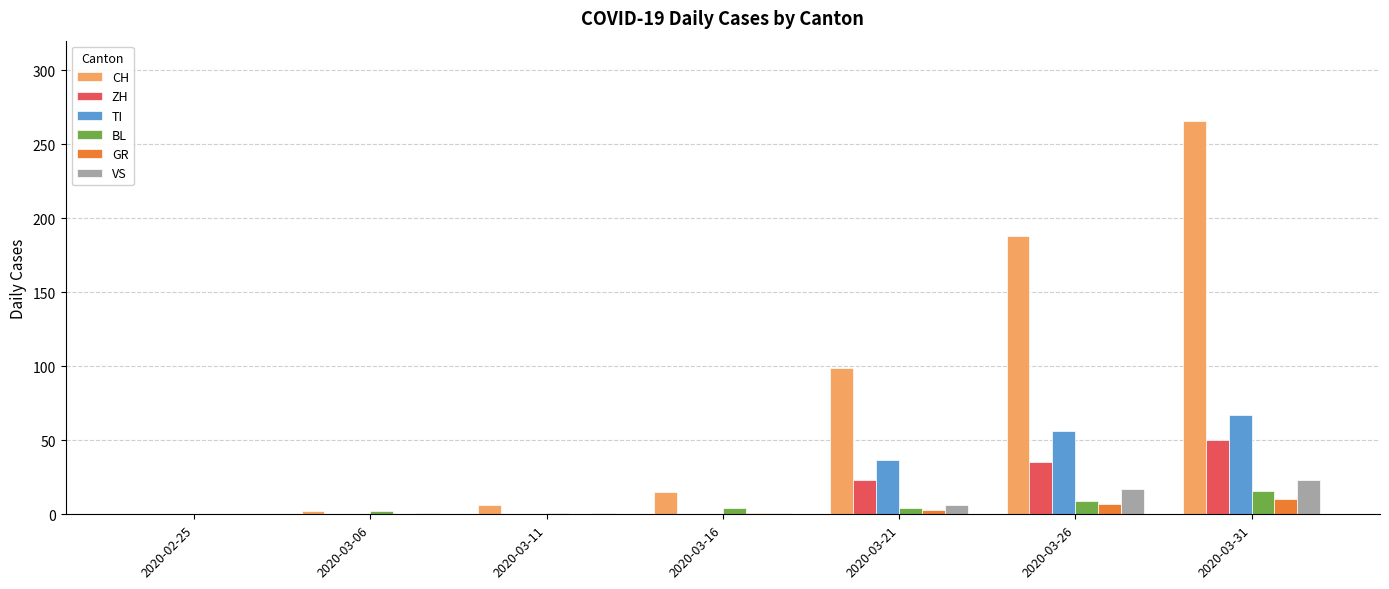

Which series has the largest total across all categories?

CH